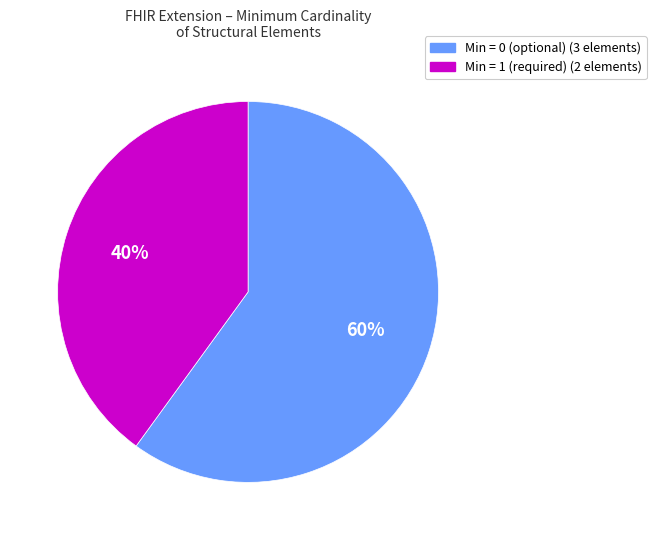

Is there a majority slice in this chart?

Yes